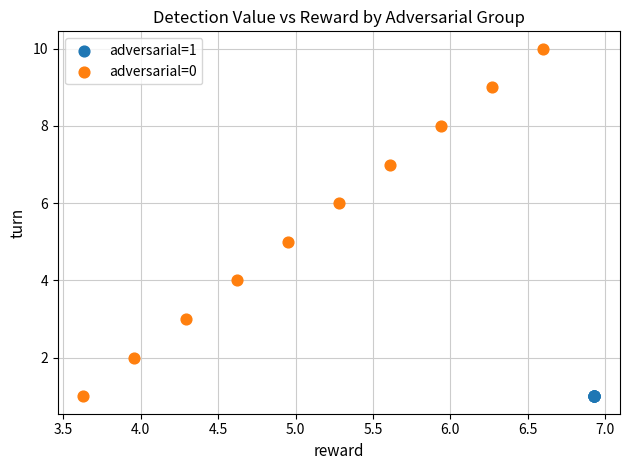

Which series reaches the maximum Y coordinate?

adversarial=0